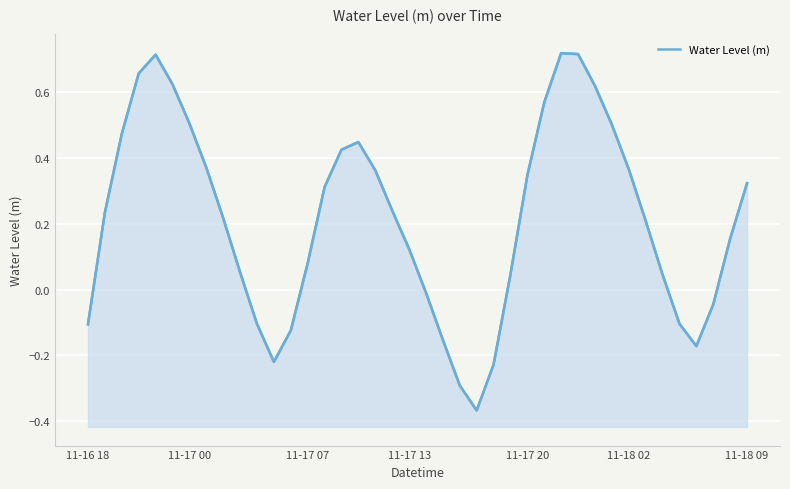

How many values are above zero?

28